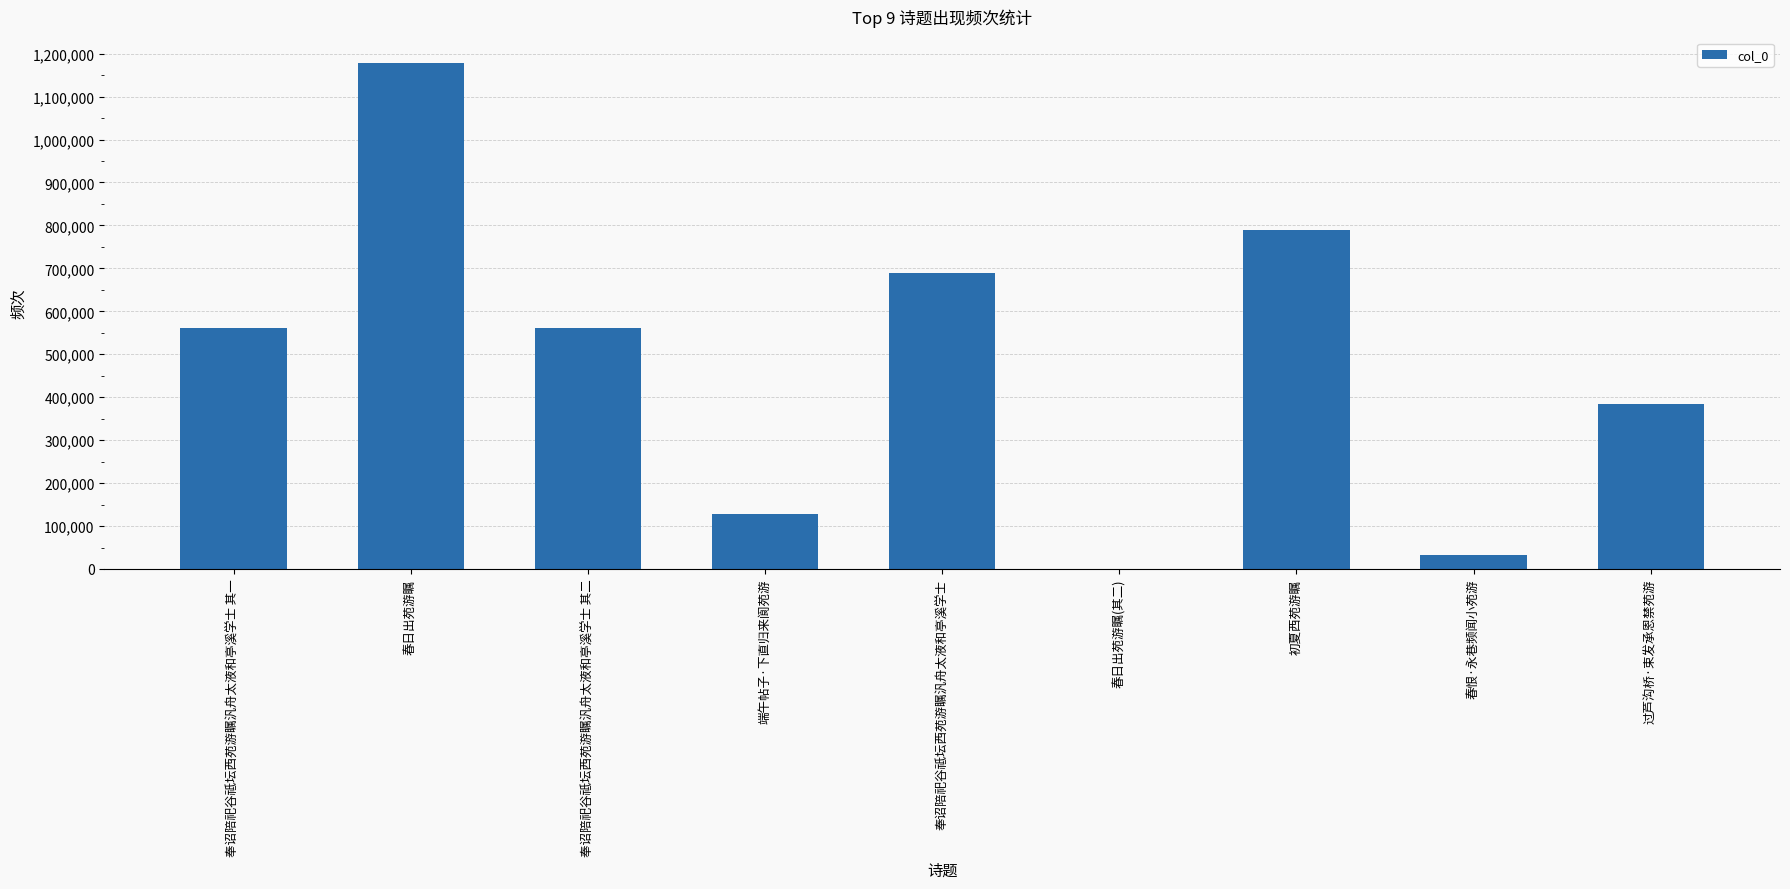

What is the greatest value displayed?

1178940